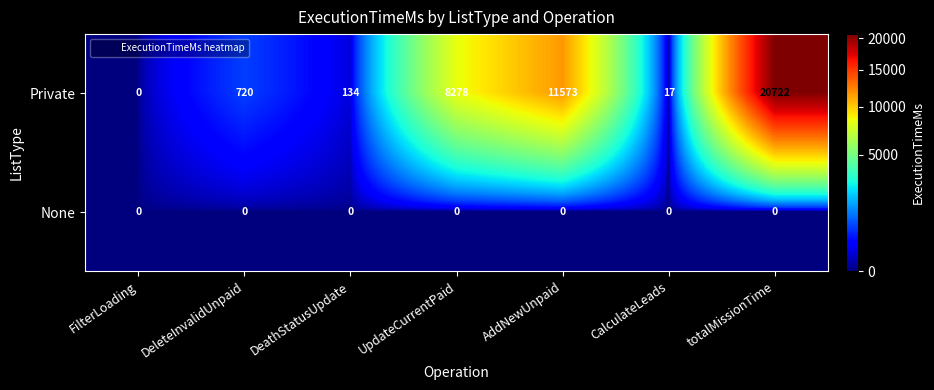

What is the sum of all Private values?

41444